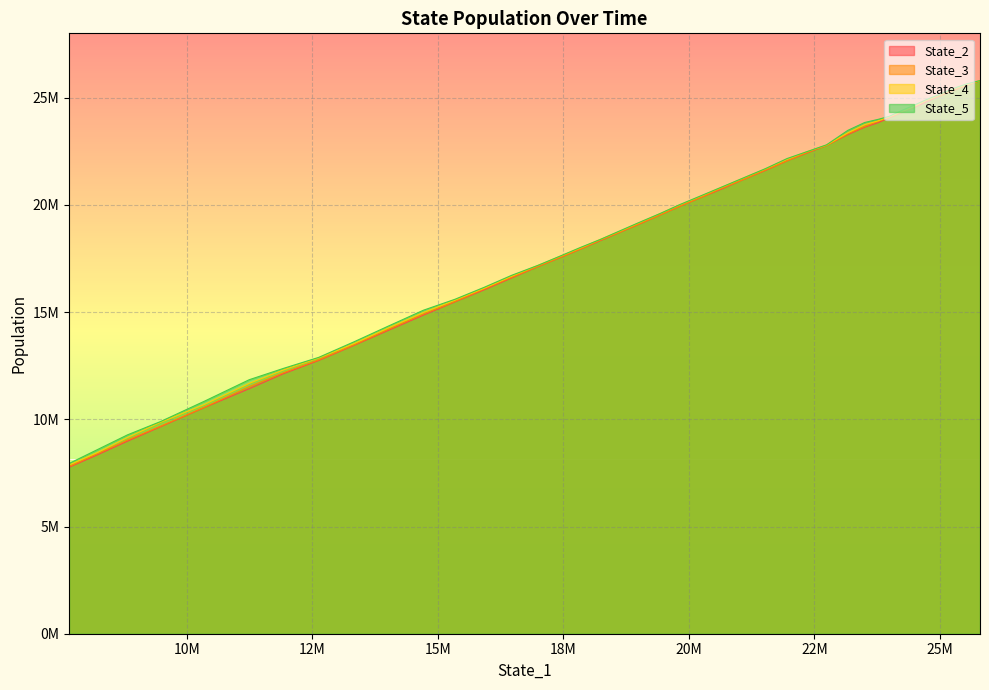

Rank the series at 30 from highest to lowest value.

State_5, State_4, State_3, State_2